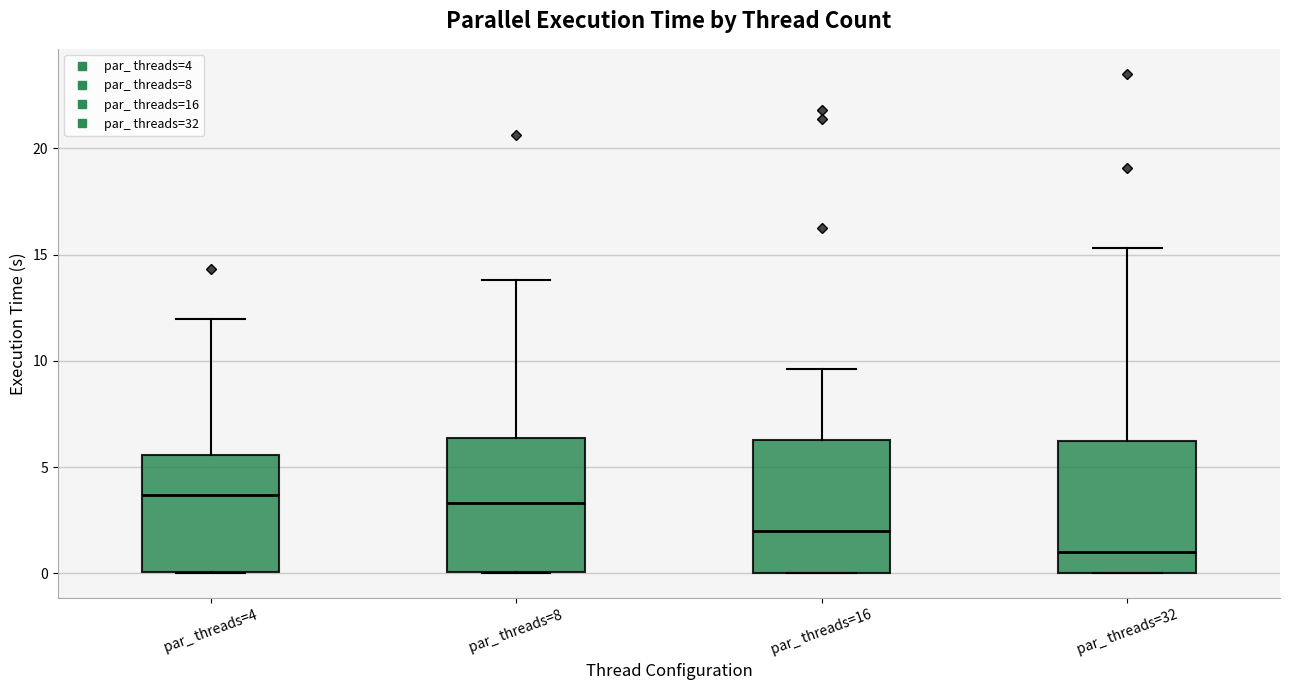

Where does the median line of the box for par_ threads=32 sit on the y-axis? The values are not printed on the chart, so give them approximately, as read against the axis.

1.0